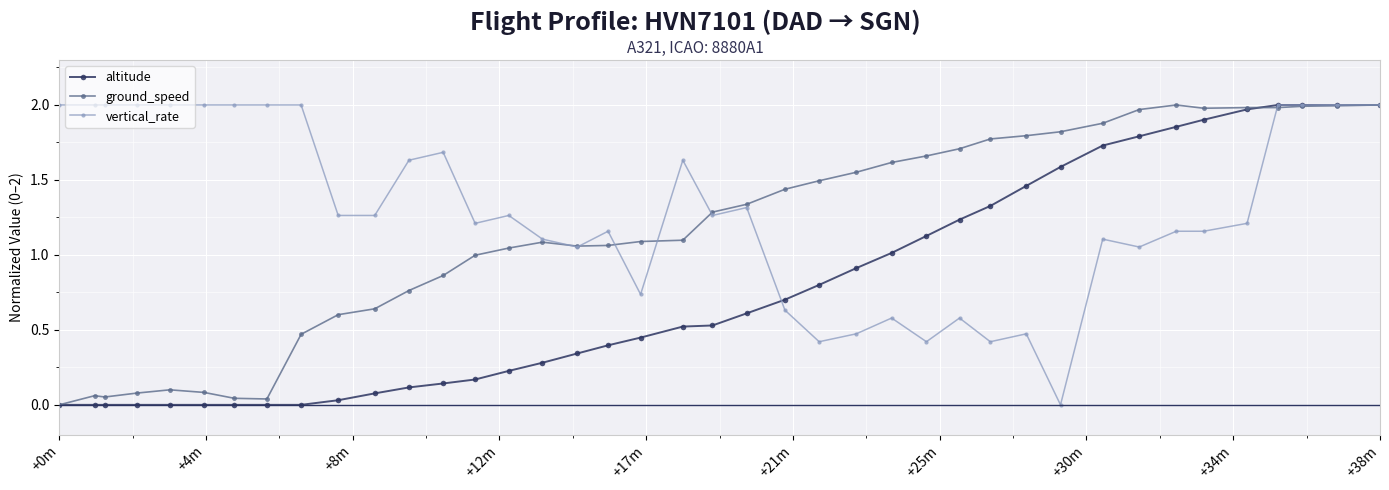

True or false: vertical_rate has more than 0 interior local peaks.

True